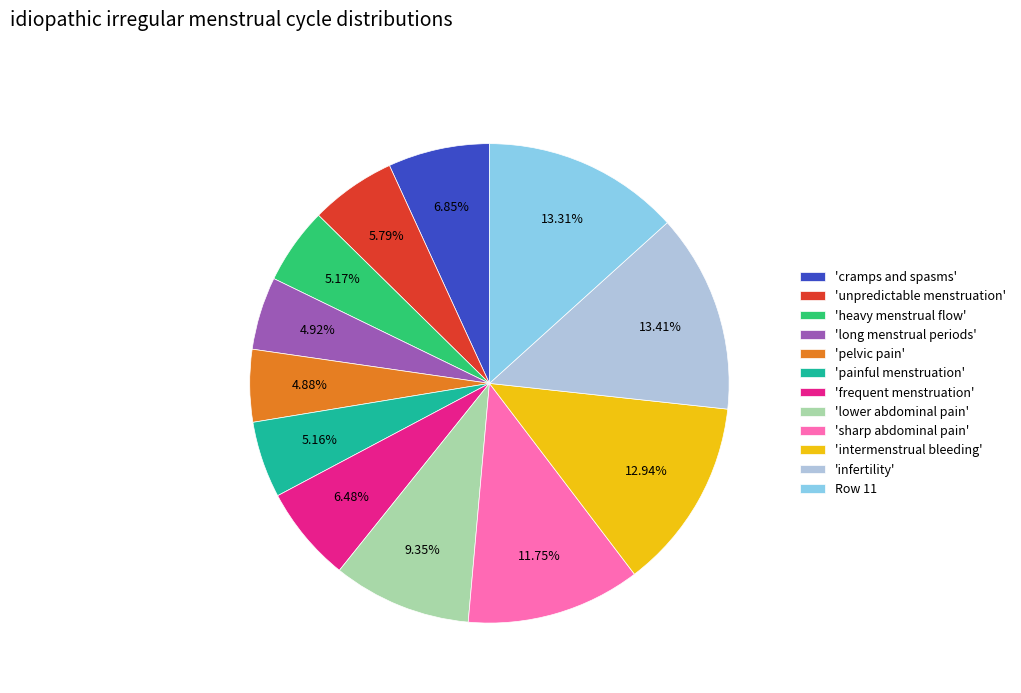

Does 'heavy menstrual flow' represent more than half of the total?

No